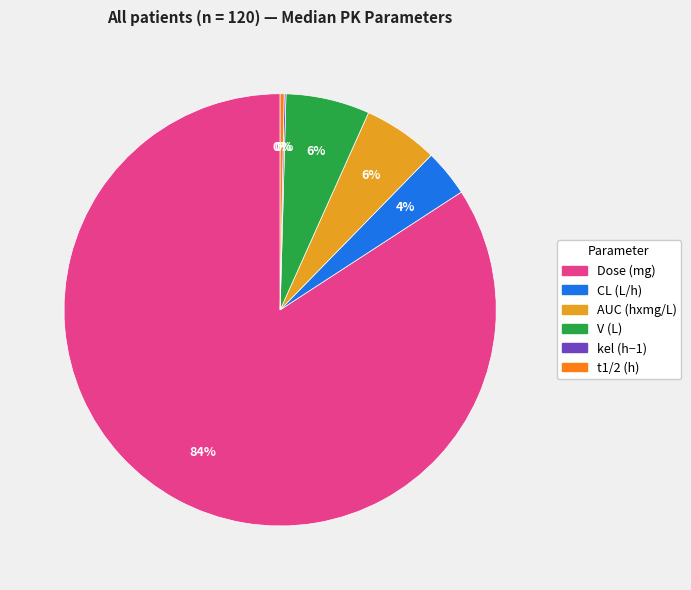

Does V (L) account for over 50% of the chart?

No